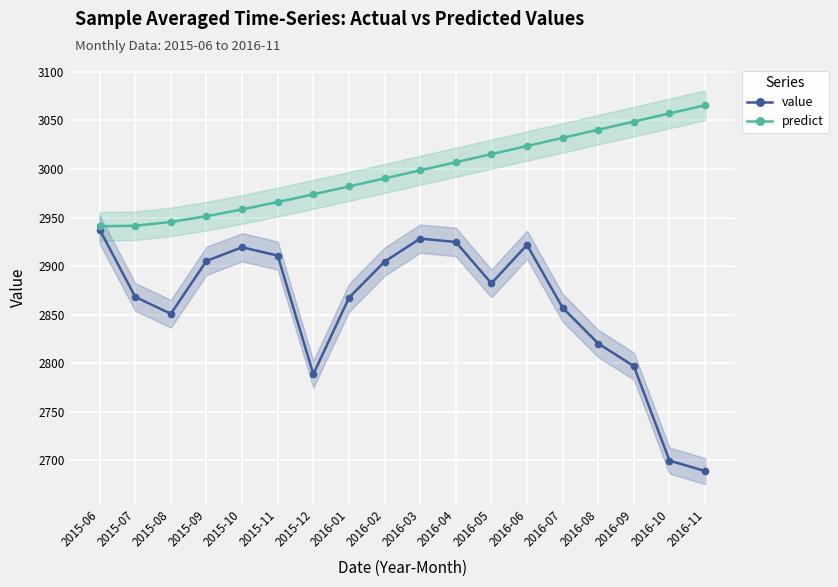

What are all the series names shown in the legend?

value, predict